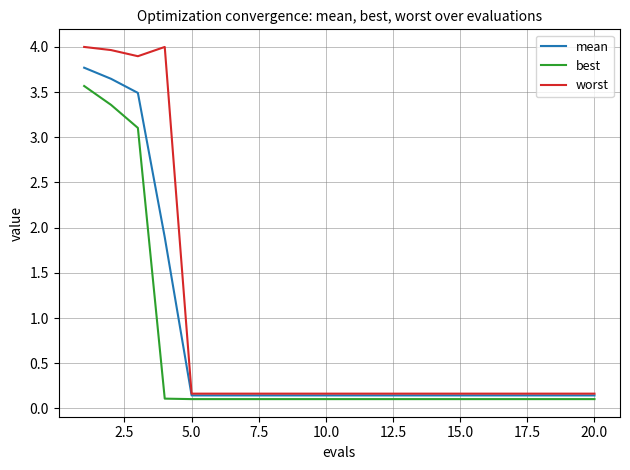

What is the highest value of the worst series?

4.0